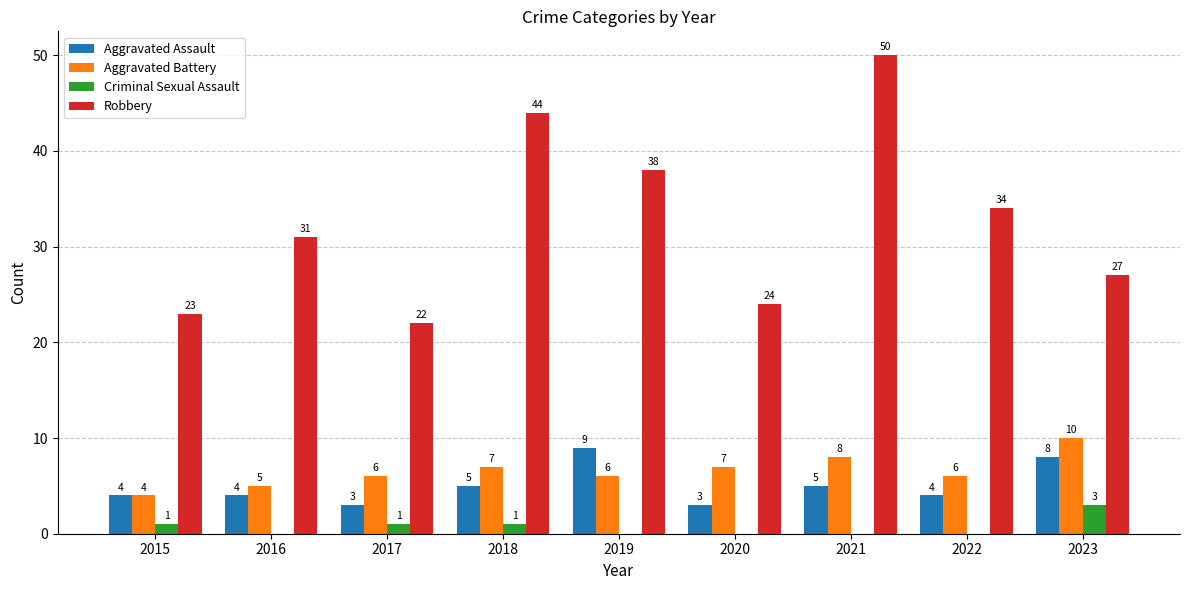

Is the value of Aggravated Assault at 2020 greater than the value of Criminal Sexual Assault at 2016?

Yes